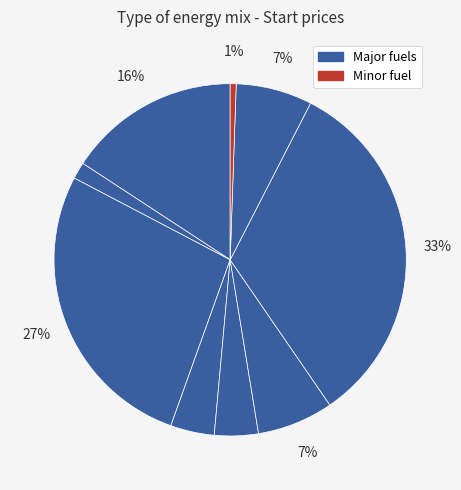

Count the number of slices in the pie.

9